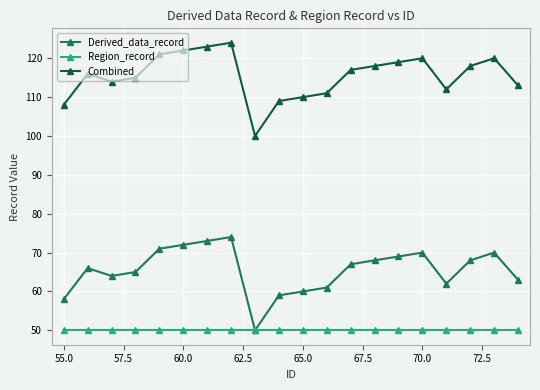

True or false: Combined and Derived_data_record intersect in this chart.

False